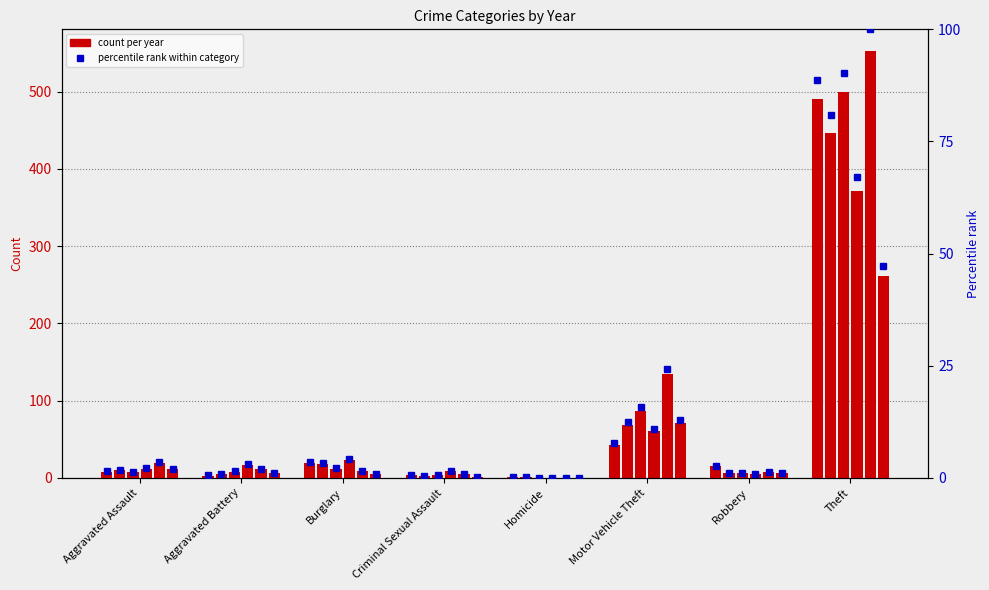

Which has a higher value, Robbery or Homicide?

Robbery